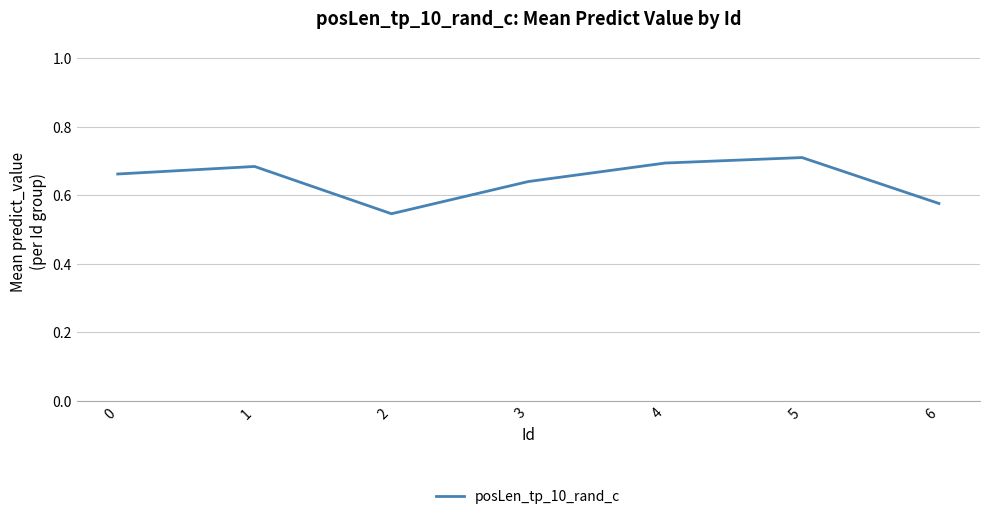

Between 4 and 3, which is larger?

4